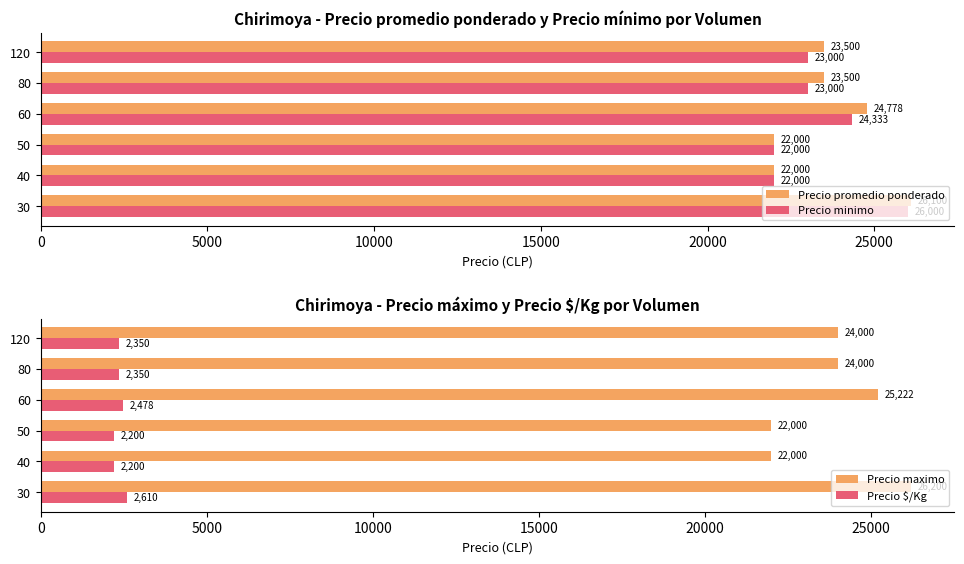

Which series has the widest spread of values?

Precio maximo